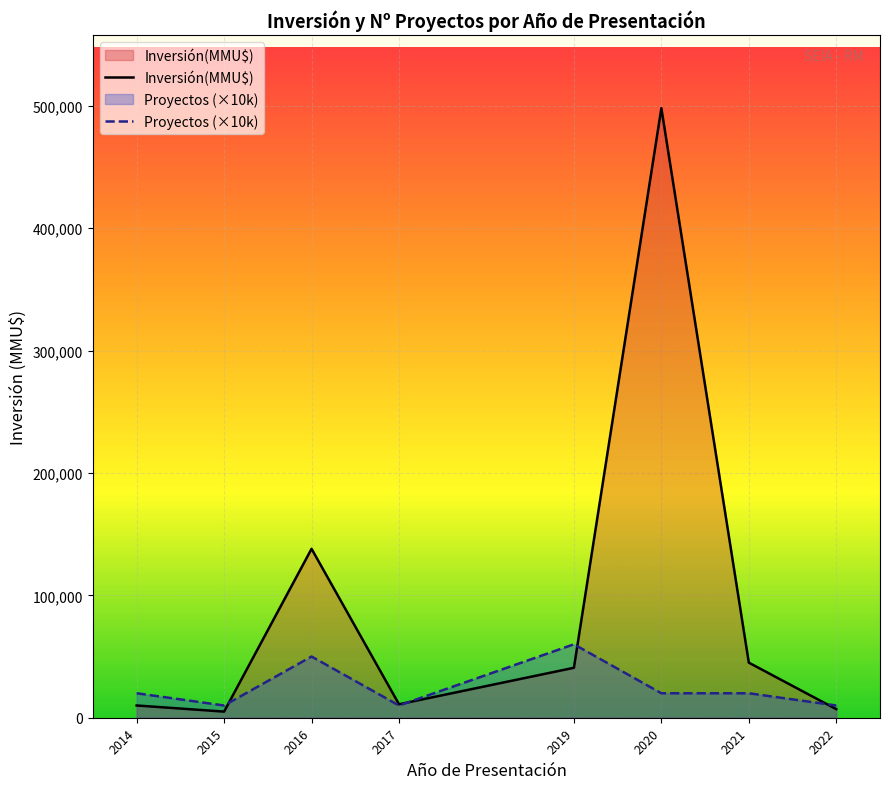

What is the sum of all Inversión(MMU$) values?

754800